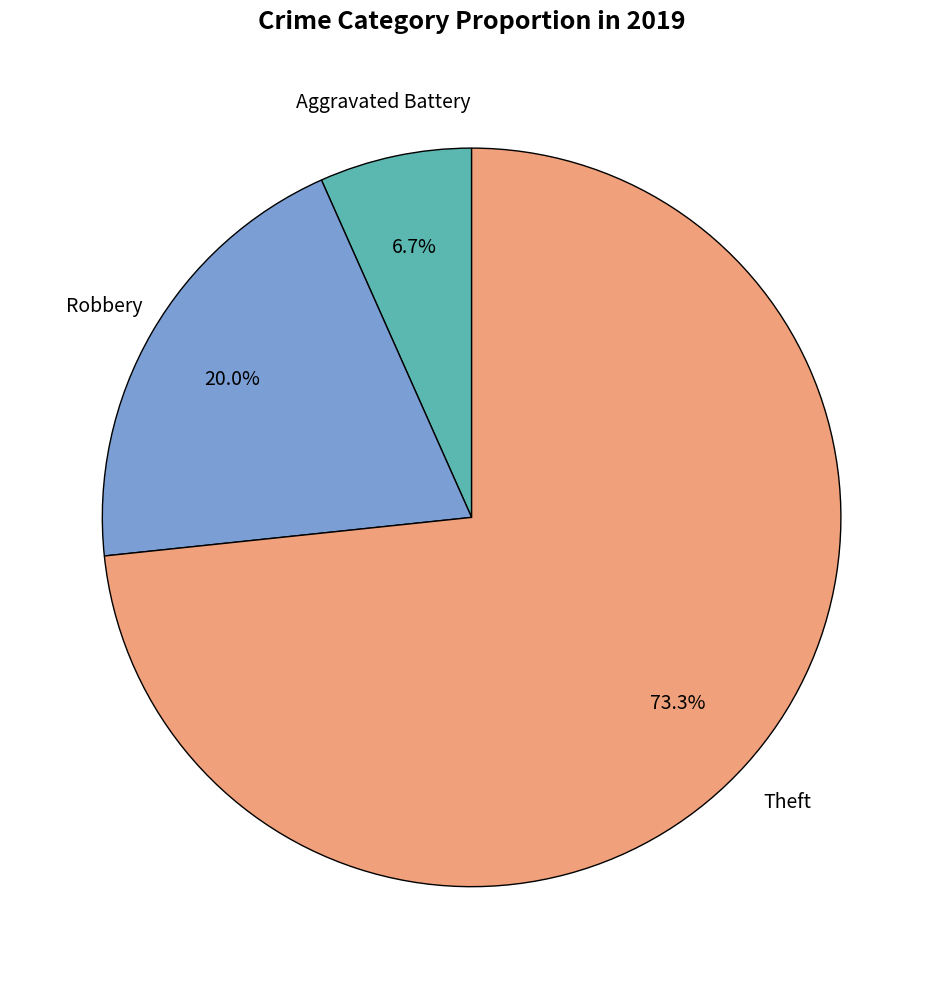

How many segments does this pie chart have?

3